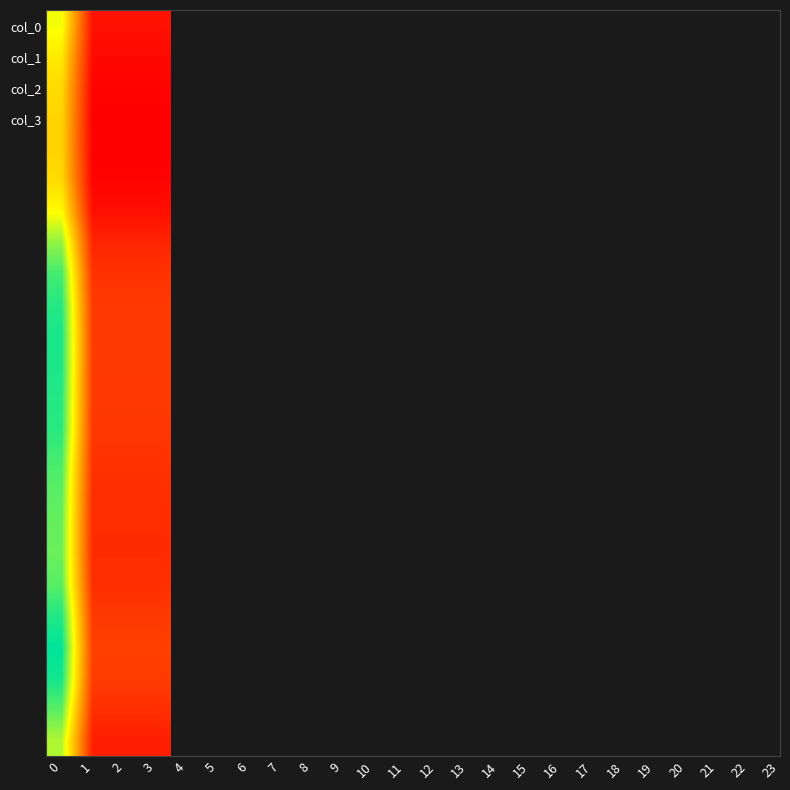

What is the minimum value shown in the chart?

83.4